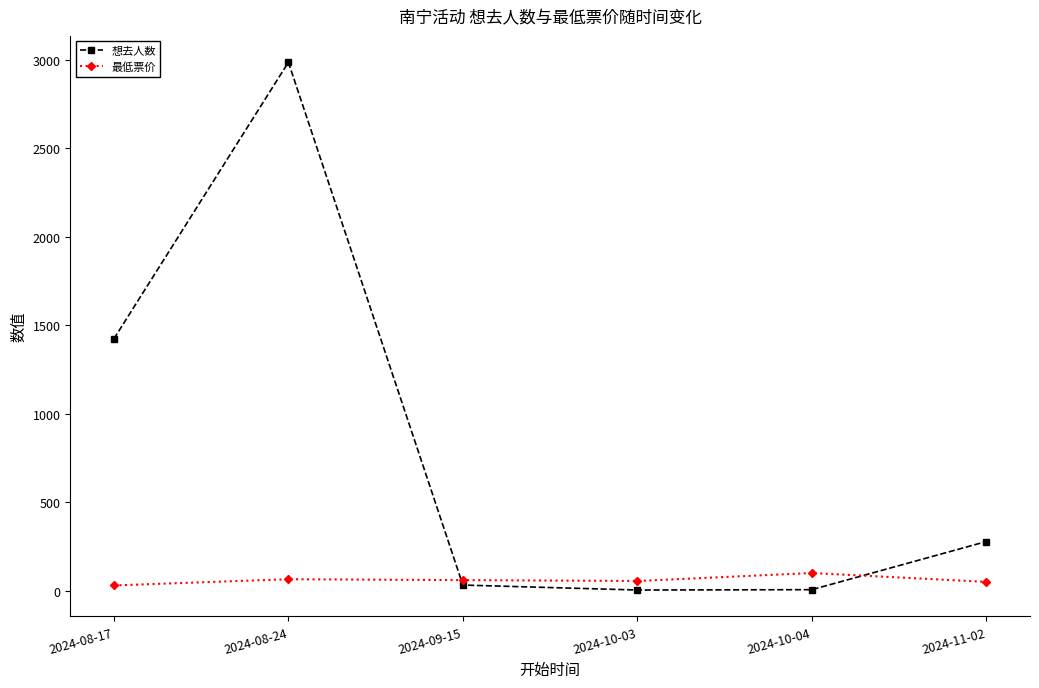

Is it true that 最低票价 equals 100.0 at 2024-10-04?

True